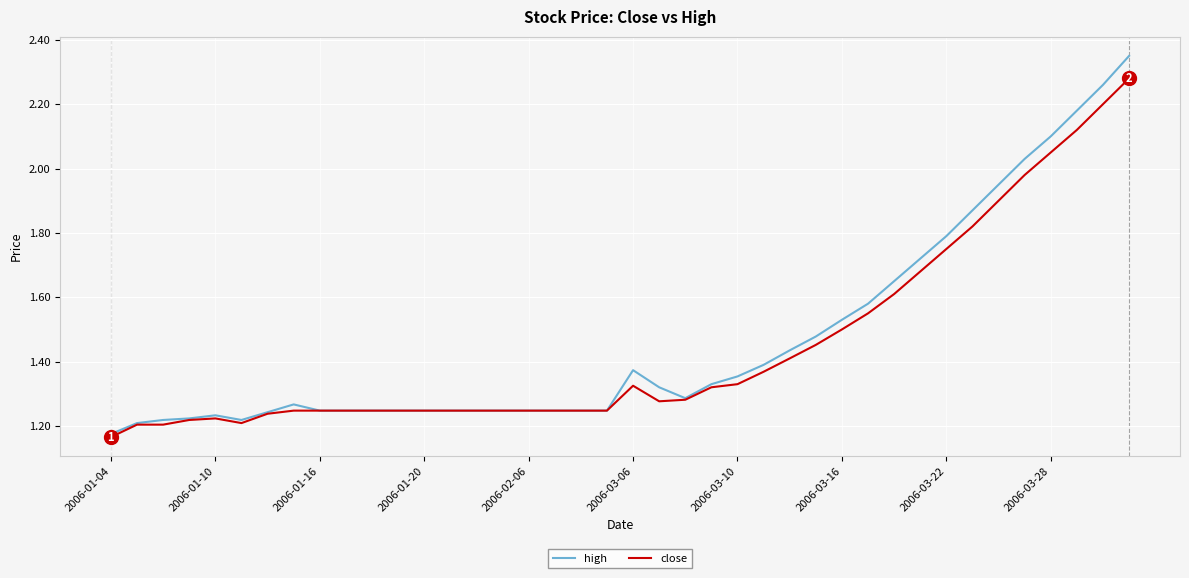

Which series has the largest range (max minus min)?

high